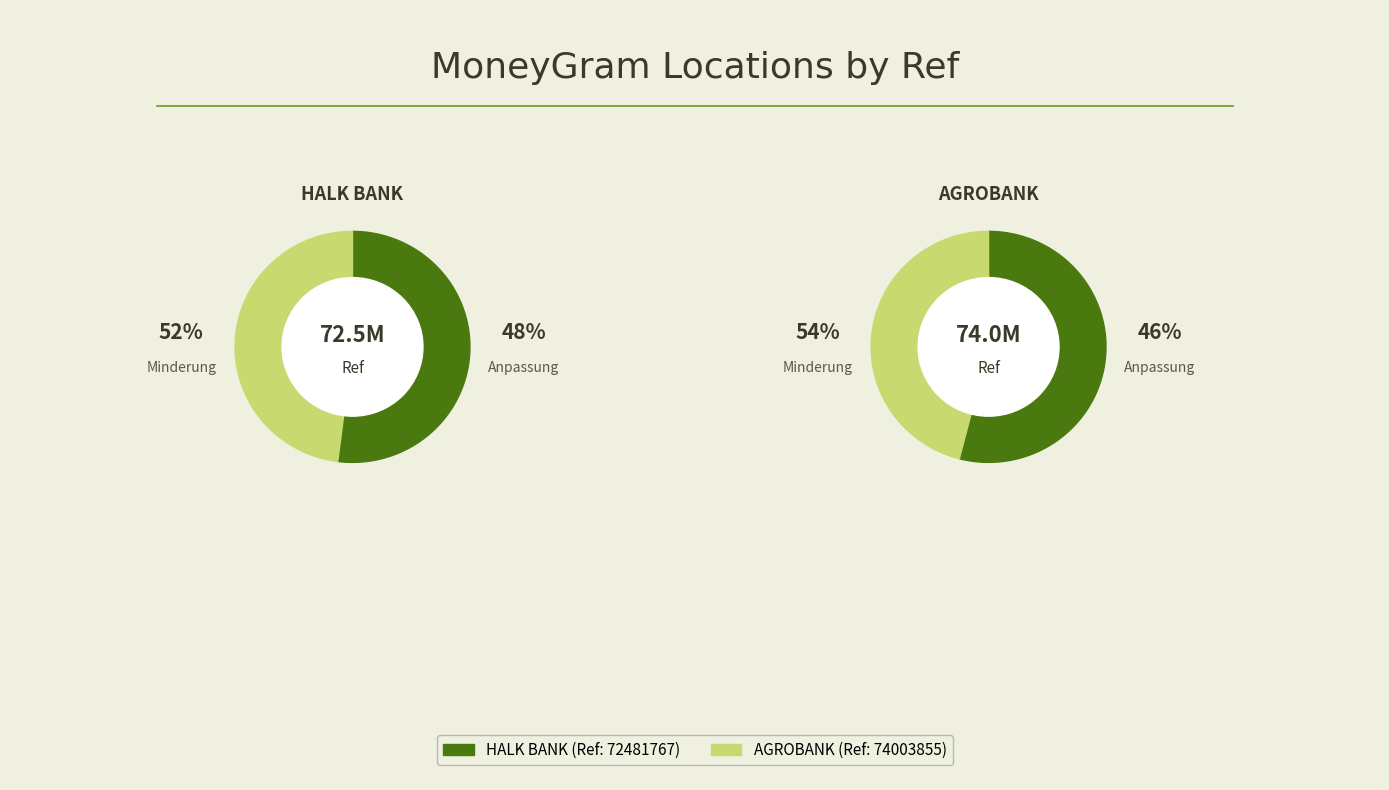

What percentage do HALK BANK and AGROBANK together represent?

100.0%